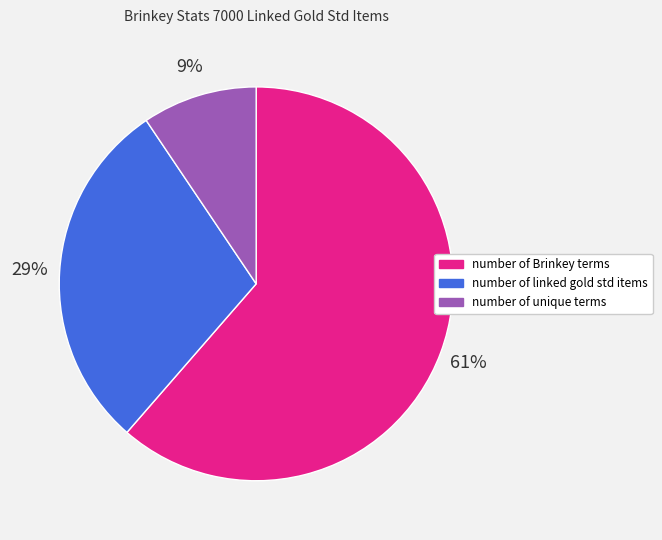

To the nearest percent, what is the difference between the number of linked gold std items and number of unique terms slice percentages?

20%